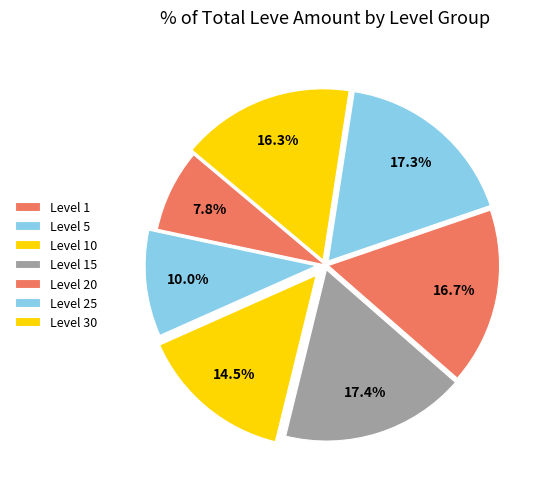

How many segments does this pie chart have?

7